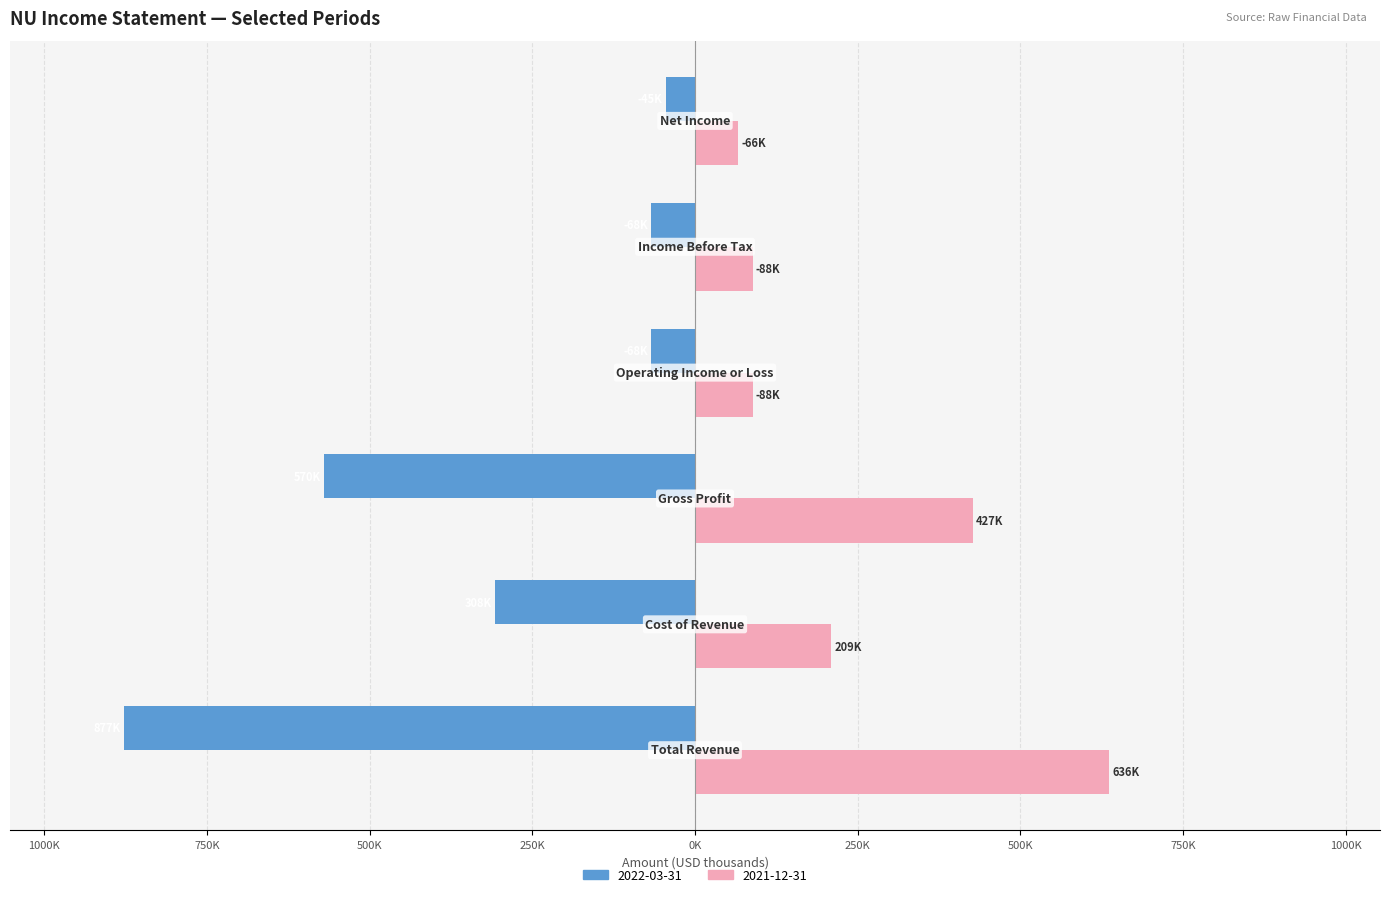

At which label does 2021-12-31 first exceed 209?

Total Revenue